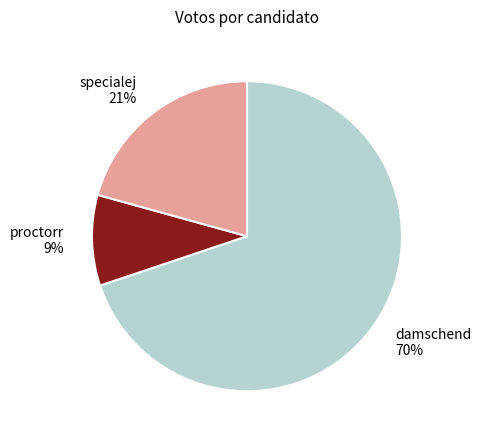

What is the smallest slice in the pie chart?

proctorr